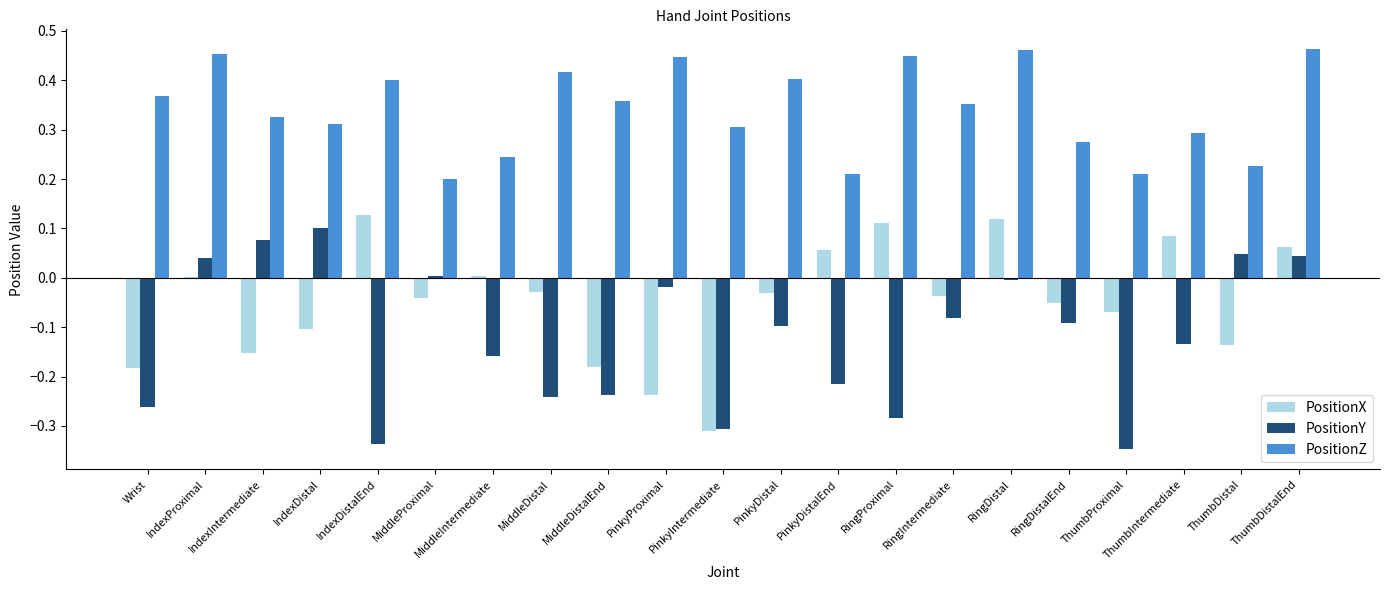

True or false: PositionX has a value of 0.1 at RingProximal.

True